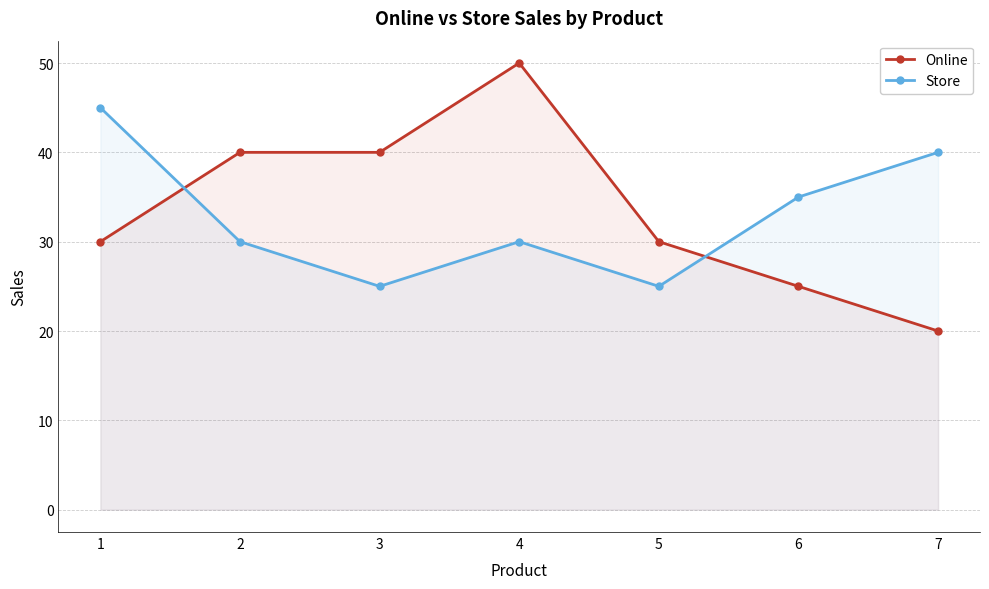

How many distinct data groups are displayed?

2